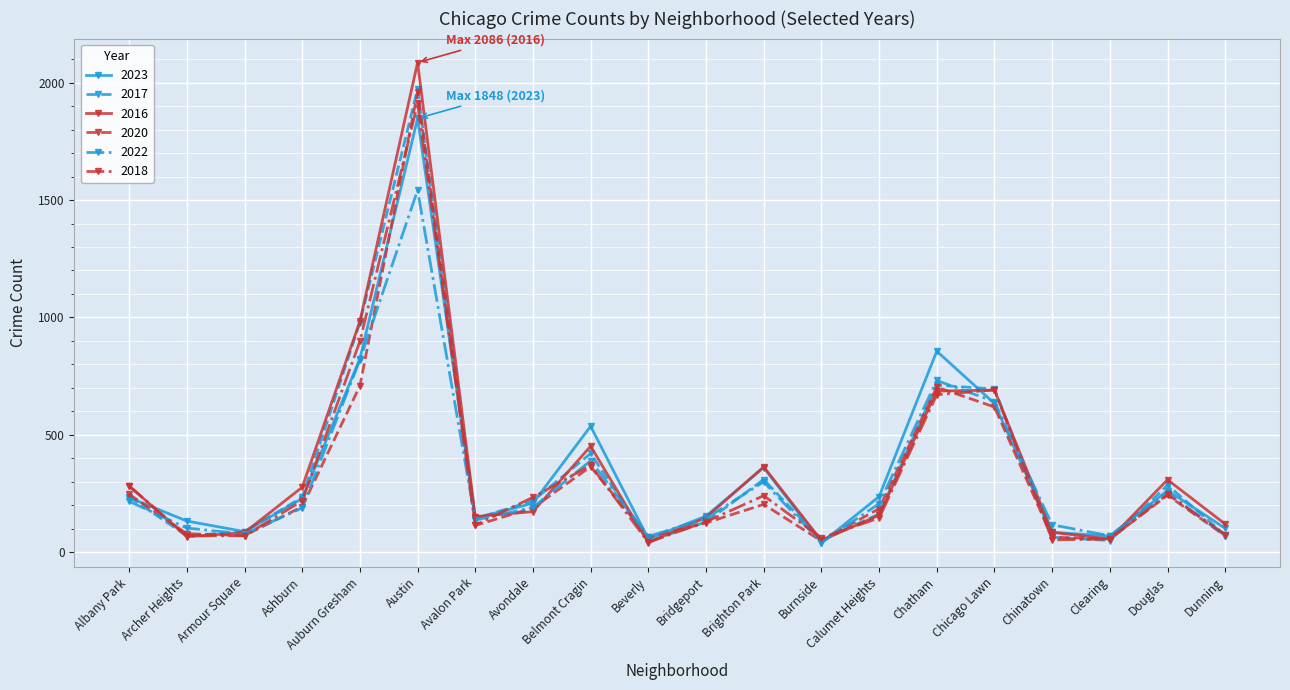

How many interior local valleys does the 2023 series have?

5